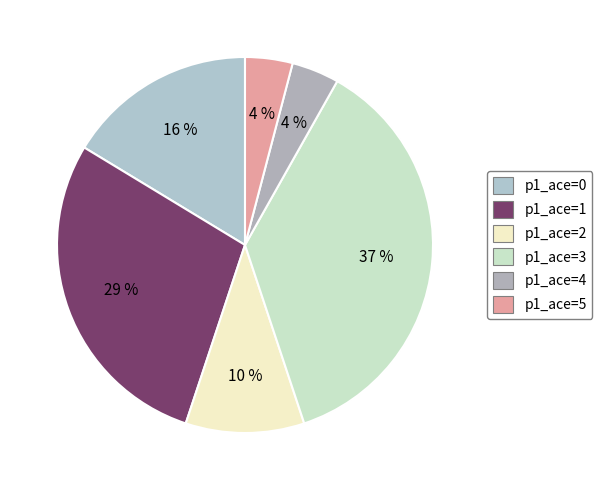

How many segments does this pie chart have?

6